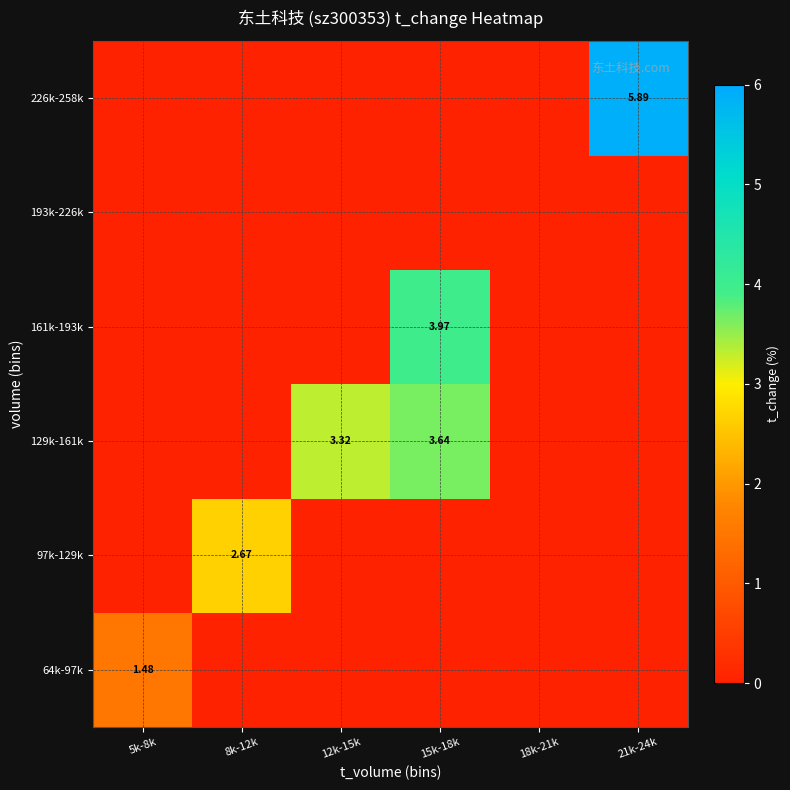

What is the difference between the maximum and minimum values in the 64k-97k series?

1.5